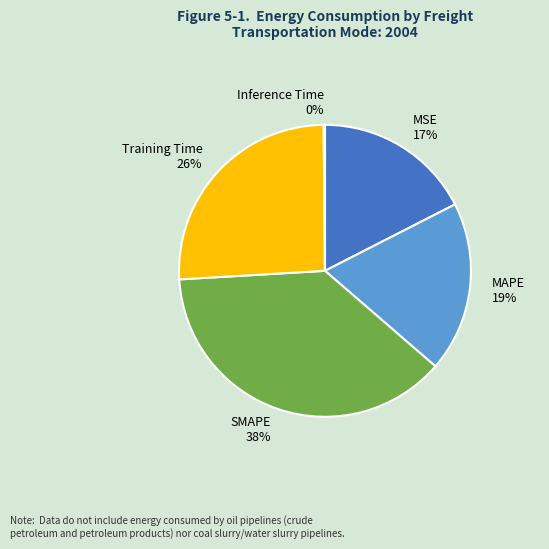

Which has a higher value, Training Time or MSE?

Training Time